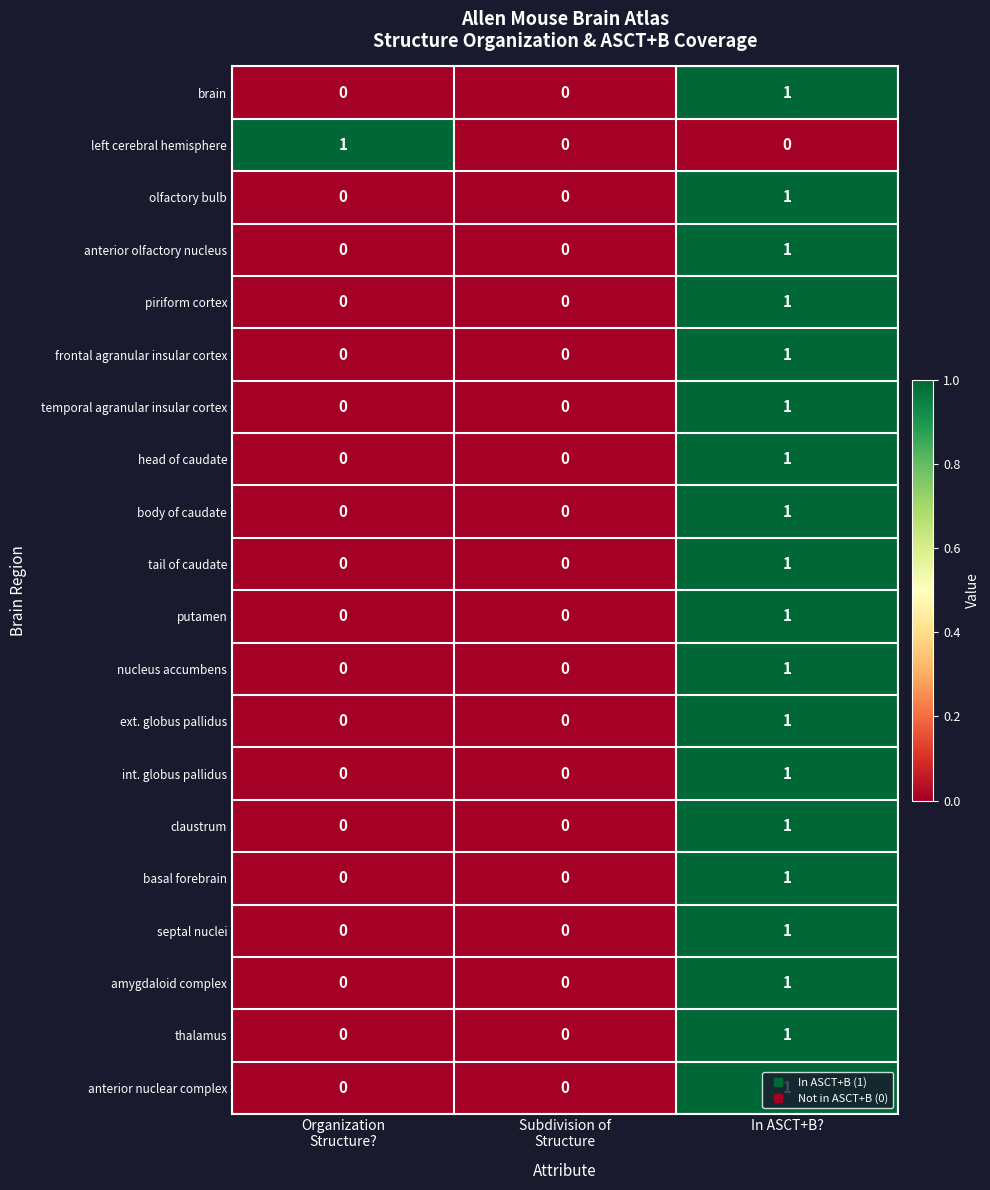

Which category has the highest value in the olfactory bulb series?

In ASCT+B?